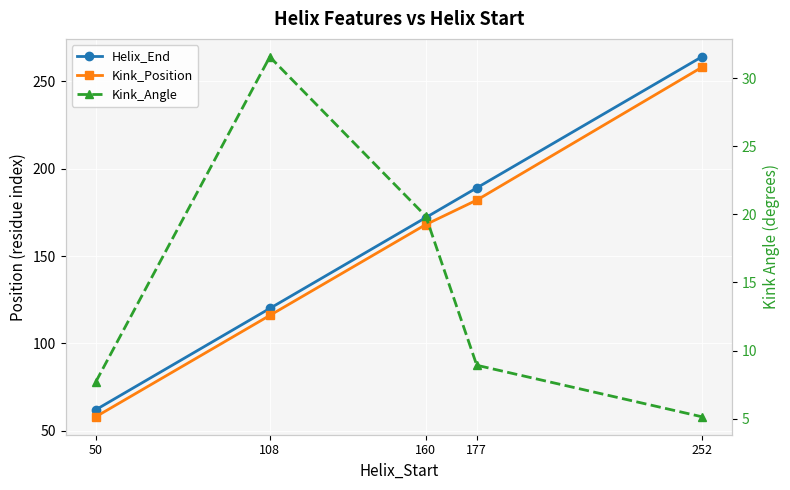

At which category is the sum across all series the highest?

252